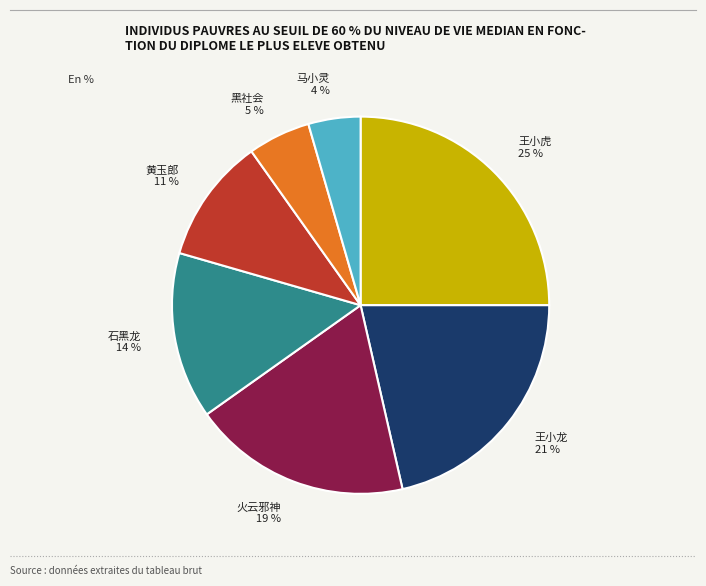

Approximately how many times larger is the value at 马小灵 compared to 黑社会?

0.8